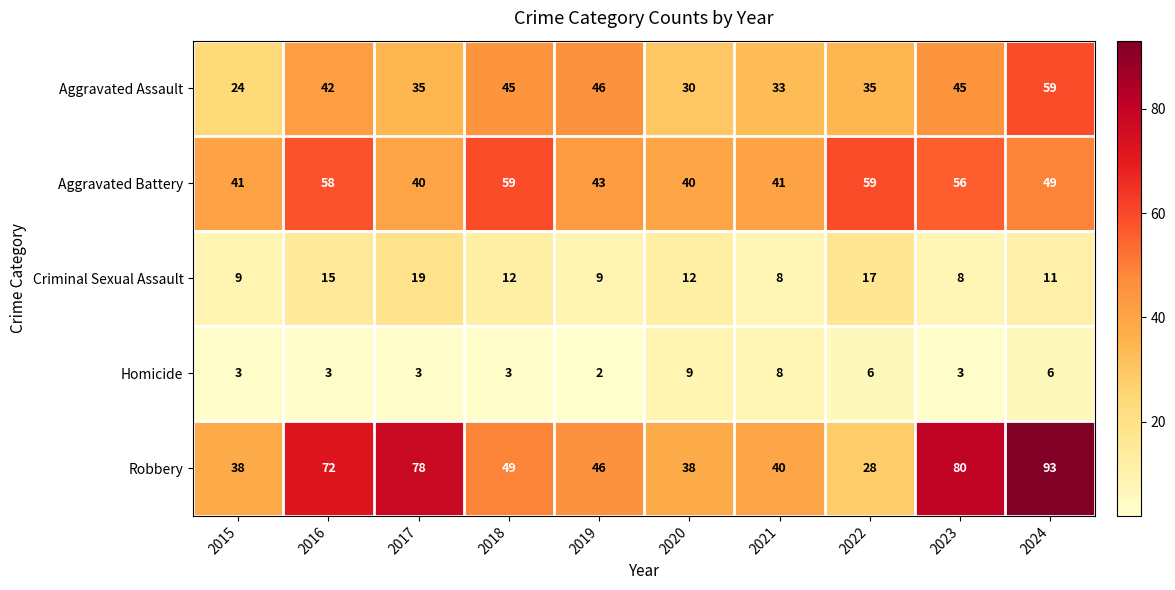

What is the total value across all series at 2024?

218